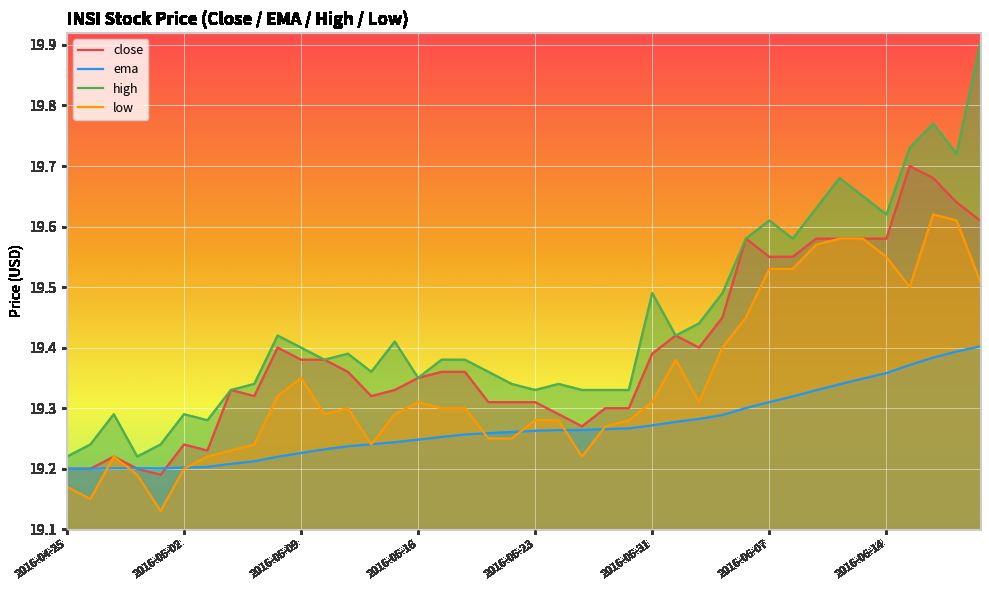

Is it true that ema equals 27.0 at 2016-05-23?

False